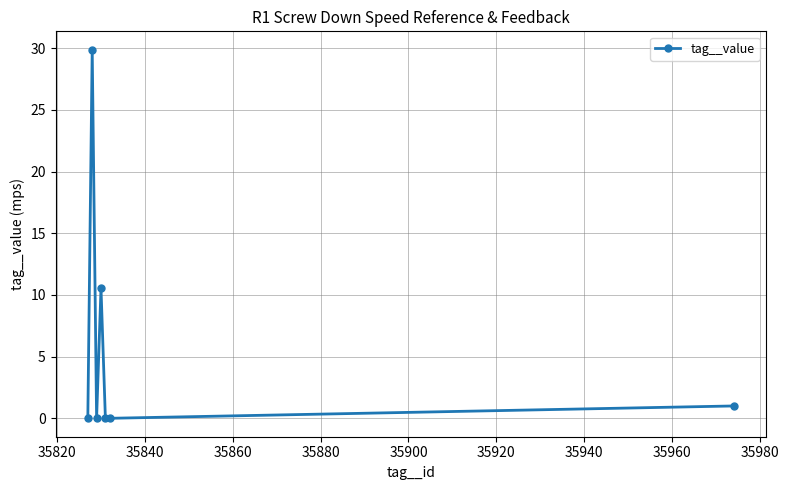

How many lines are shown in the chart?

1